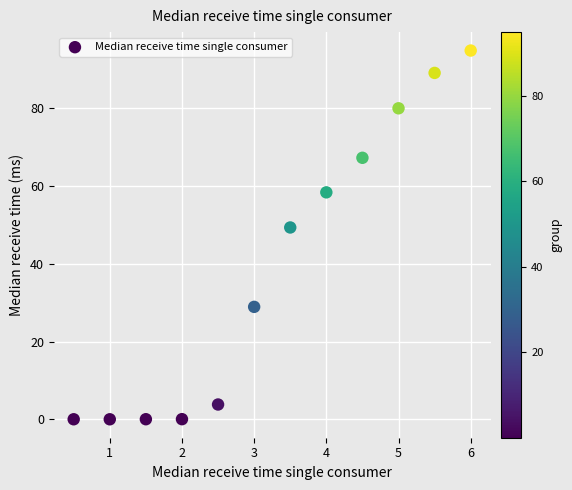

What is the average X value?

3.2